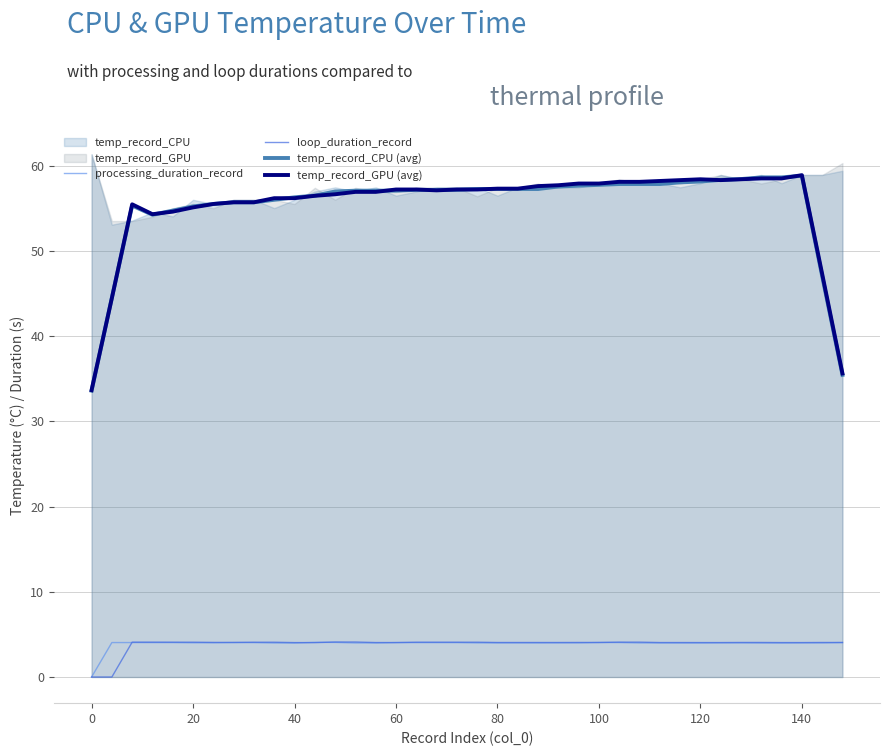

Is it true that temp_record_CPU (avg) equals 72.2 at 0?

False